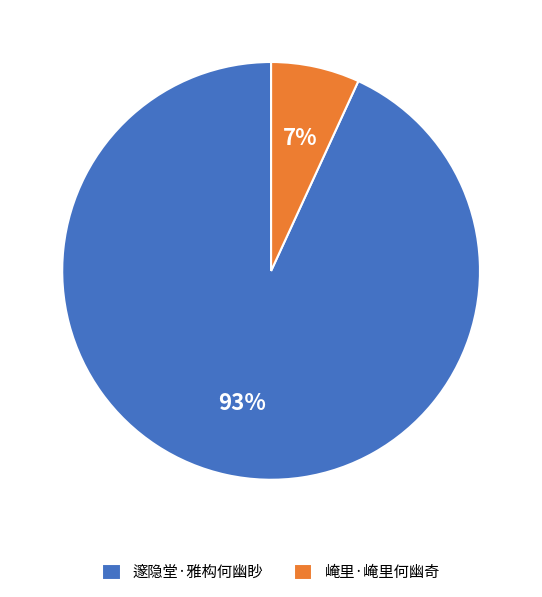

To the nearest percent, what percentage of the pie is 邃隐堂·雅构何幽眇?

93%